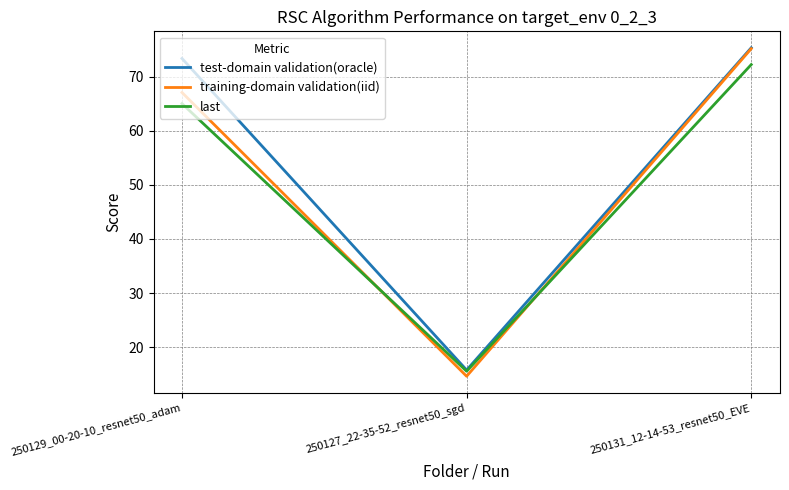

Count the number of data series in this chart.

3